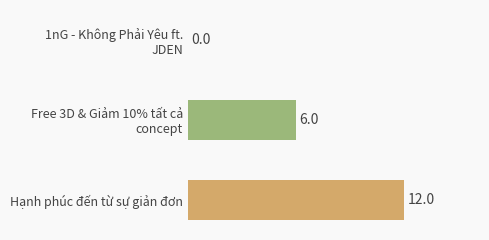

What value does the data have at Hạnh phúc đến từ sự giản đơn?

12